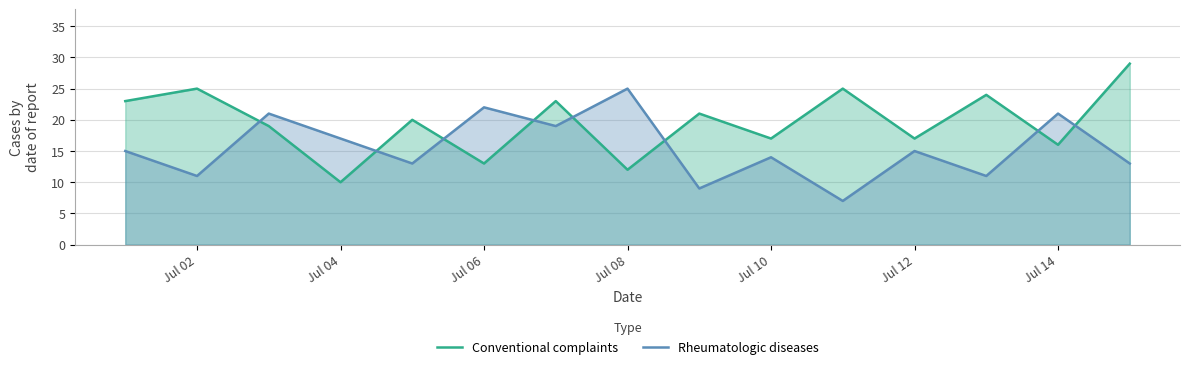

Read the Rheumatologic diseases value at Jul 08.

25